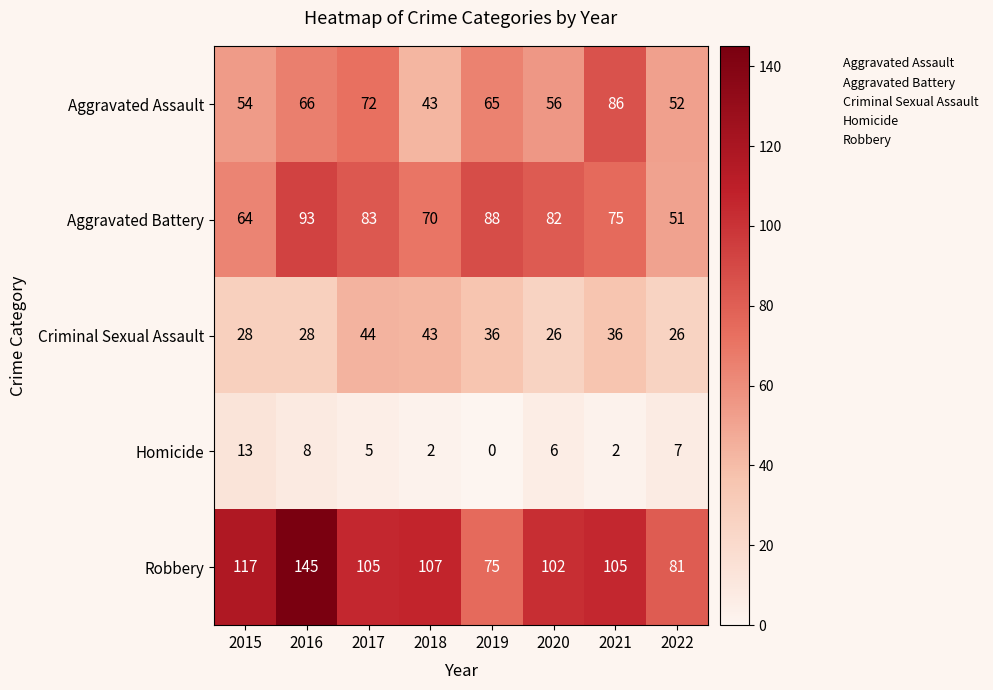

At which category is the sum across all series the highest?

2016